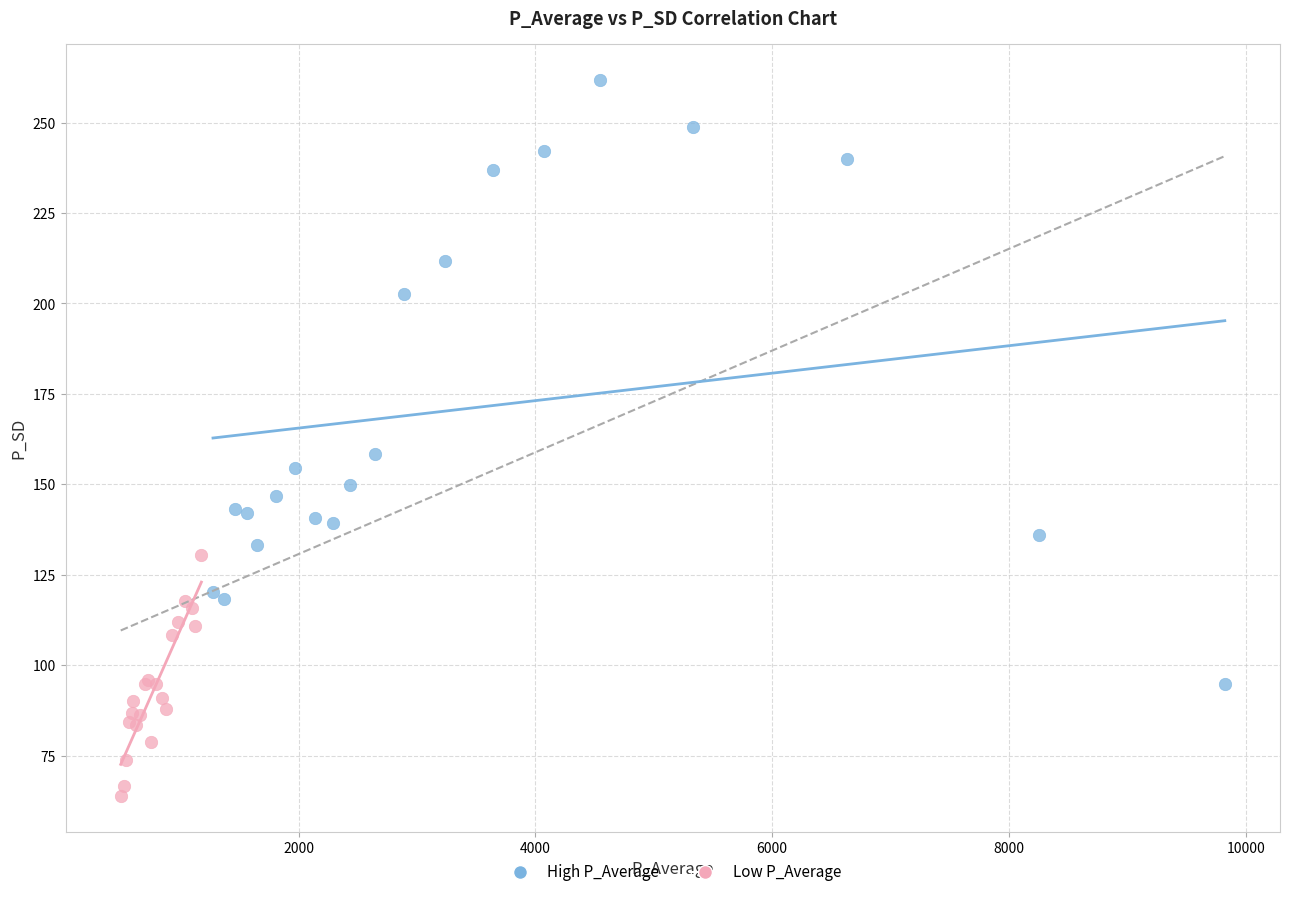

Which series has the widest spread of Y values?

High P_Average